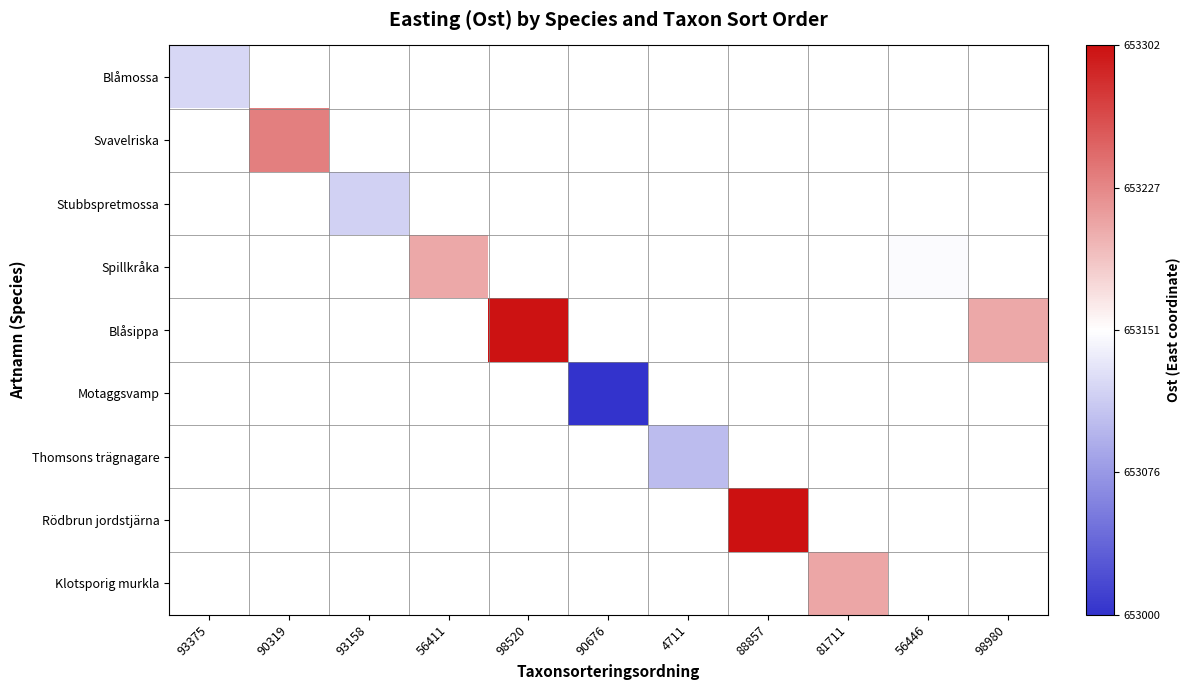

How many values in Stubbspretmossa are above zero?

1